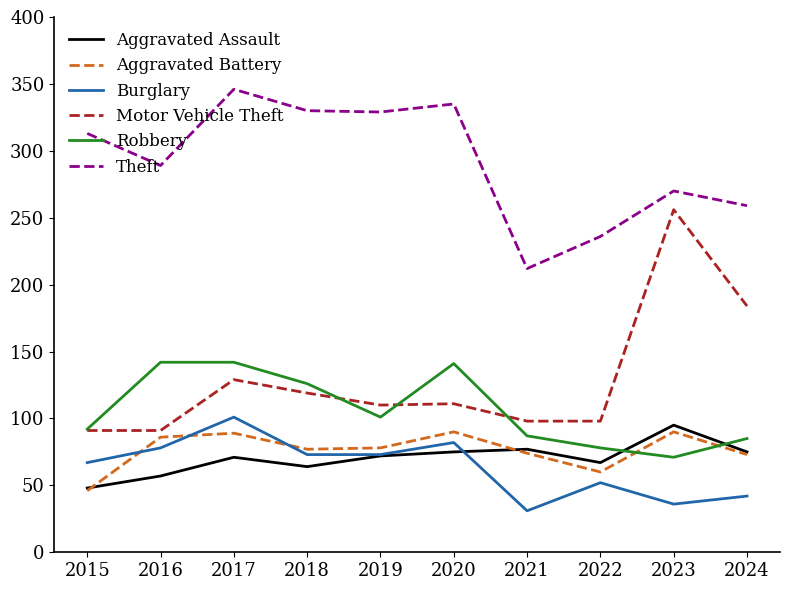

How many interior local valleys does the Theft series have?

3